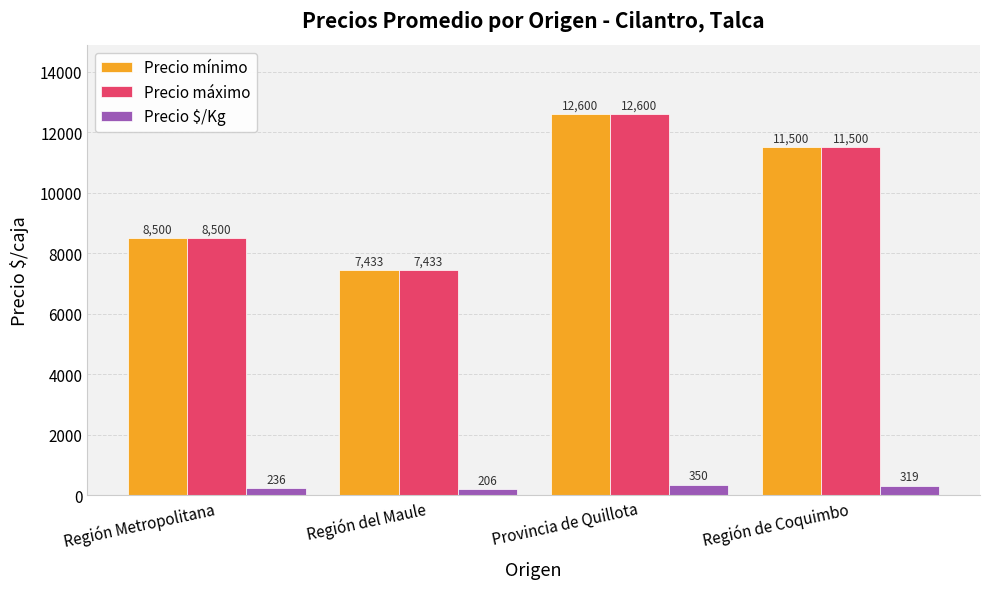

Rank the categories by Precio máximo value from lowest to highest.

Región del Maule, Región Metropolitana, Región de Coquimbo, Provincia de Quillota